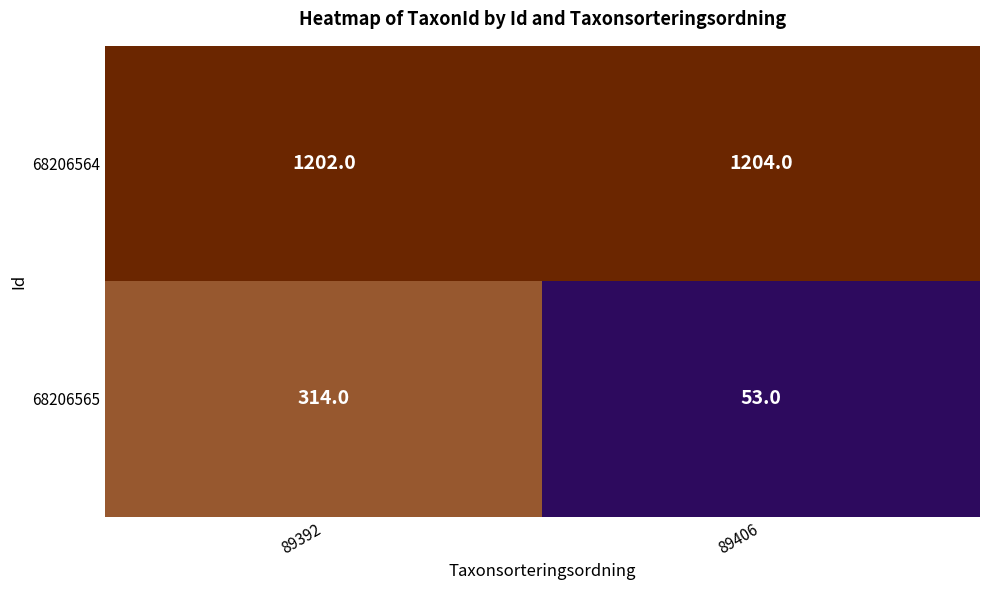

At which category is the sum across all series the highest?

89392